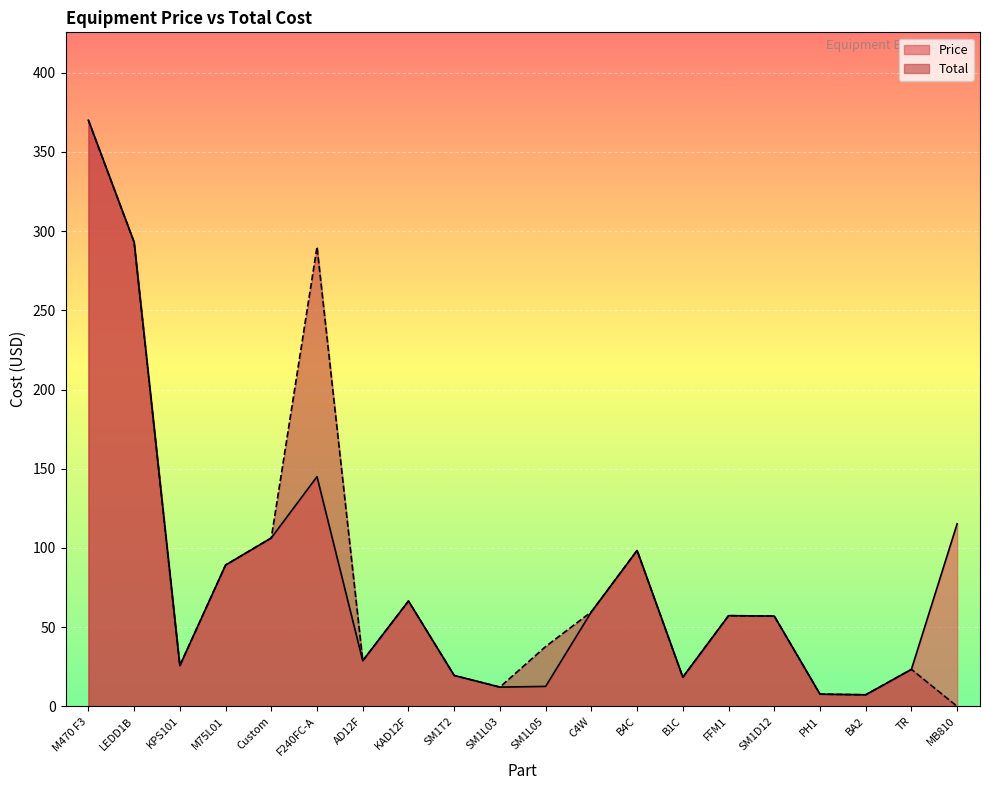

What is the label of the 3rd point from the right?

BA2